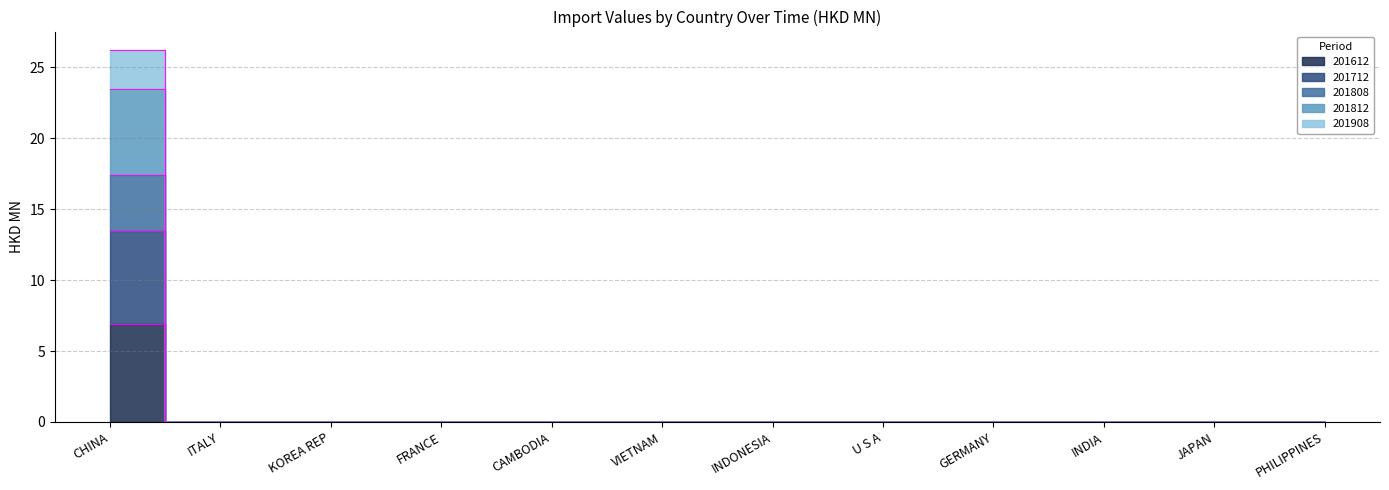

Is this an area chart (filled region under the line)?

No